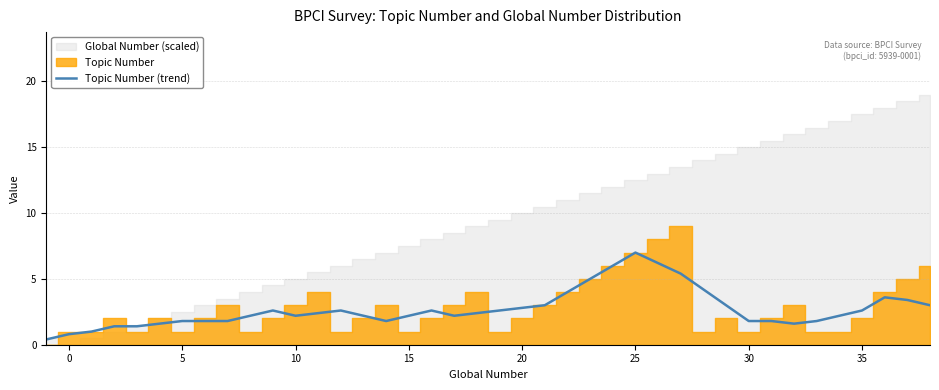

How many points are lower than both their immediate neighbors (excluding endpoints)?

5